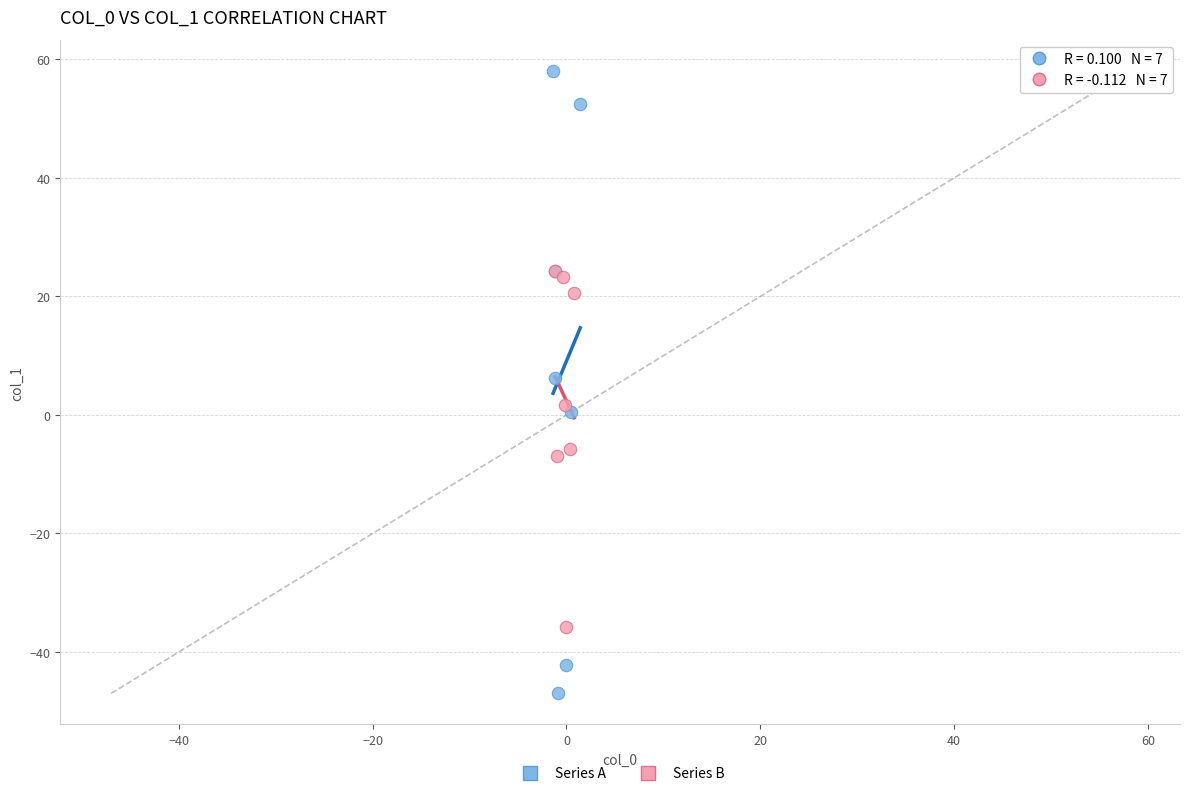

Which series contains the lowest Y value?

Series A